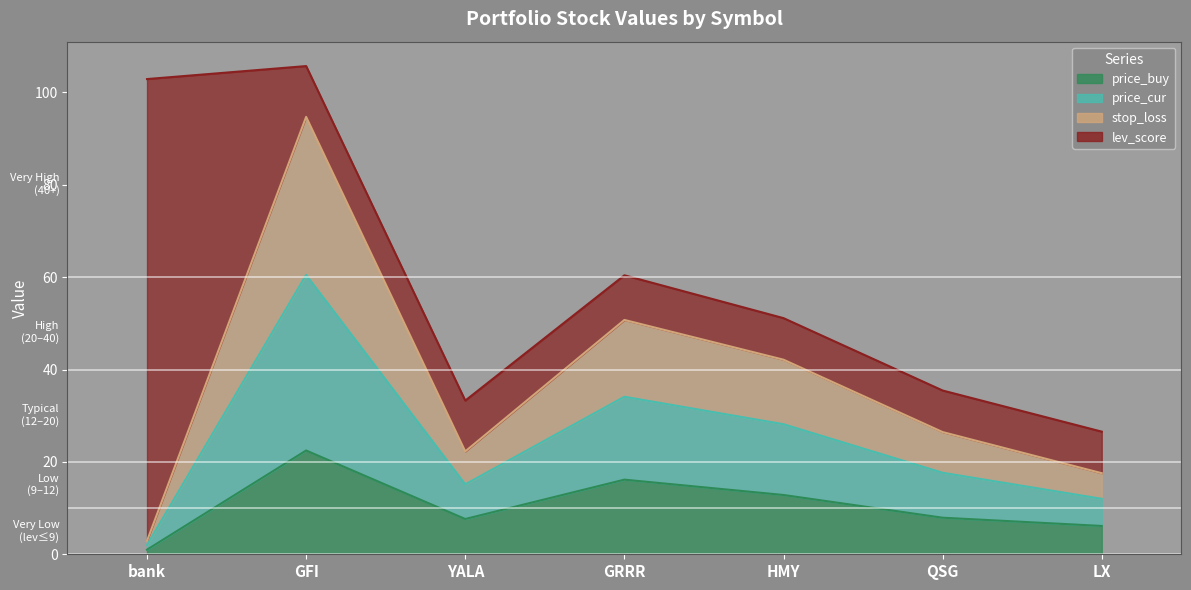

Where is price_buy nearest to the value 11?

HMY